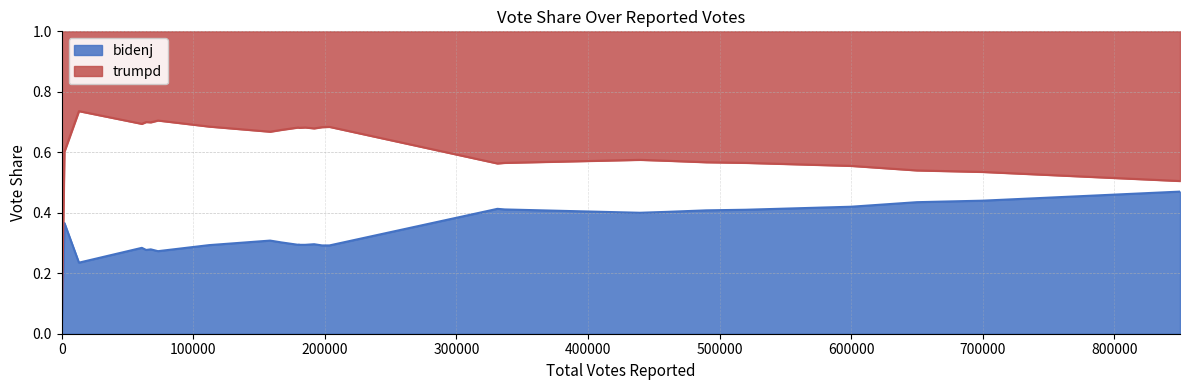

Reading left to right, what are all the values shown in this chart?

bidenj: 0.0	0.4	0.2	0.3	0.3	0.3	0.3	0.3	0.3	0.3	0.3	0.3	0.3	0.3	0.3	0.3	0.3	0.4	0.4	0.4	0.4	0.4	0.4	0.4	0.4	0.4	0.4	0.5	0.5	0.5
trumpd: 0.0	0.6	0.7	0.7	0.7	0.7	0.7	0.7	0.7	0.7	0.7	0.7	0.7	0.7	0.7	0.7	0.7	0.6	0.6	0.6	0.6	0.6	0.6	0.6	0.6	0.5	0.5	0.5	0.5	0.5